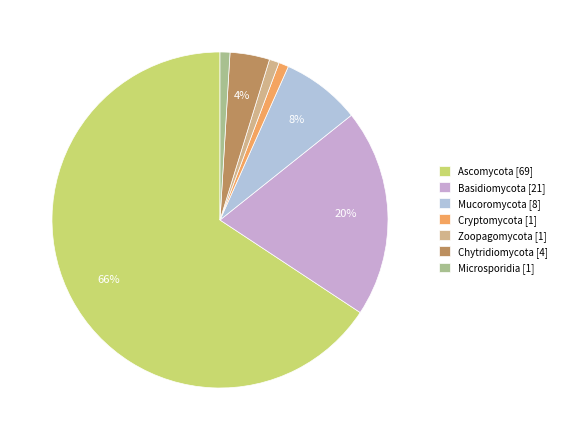

Does Ascomycota account for over 50% of the chart?

Yes